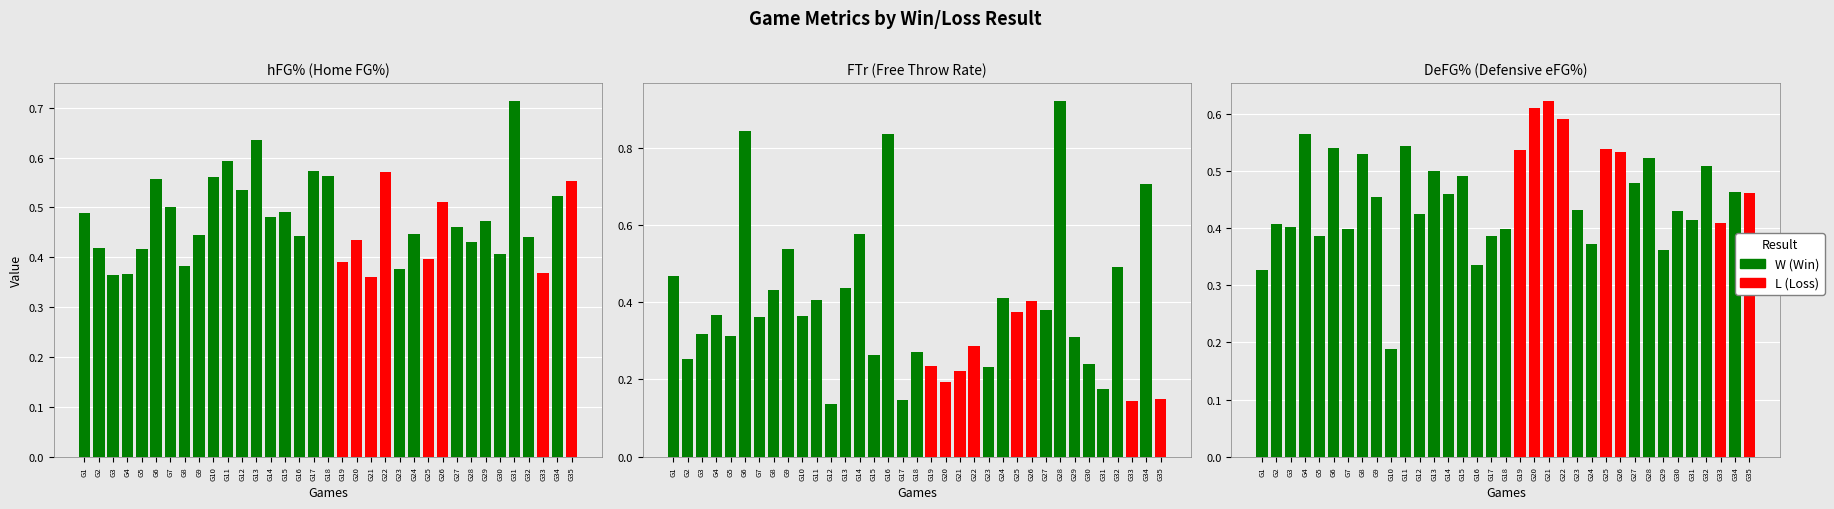

What is the sum of all L (Loss) values?

4.3